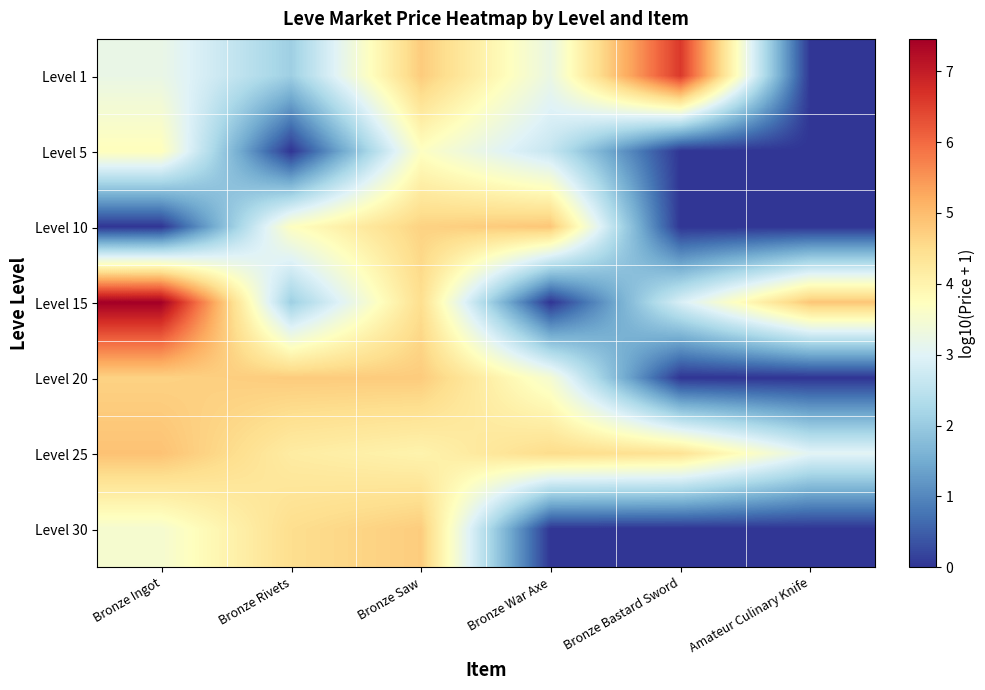

At how many categories does at least one series exceed 4?

6